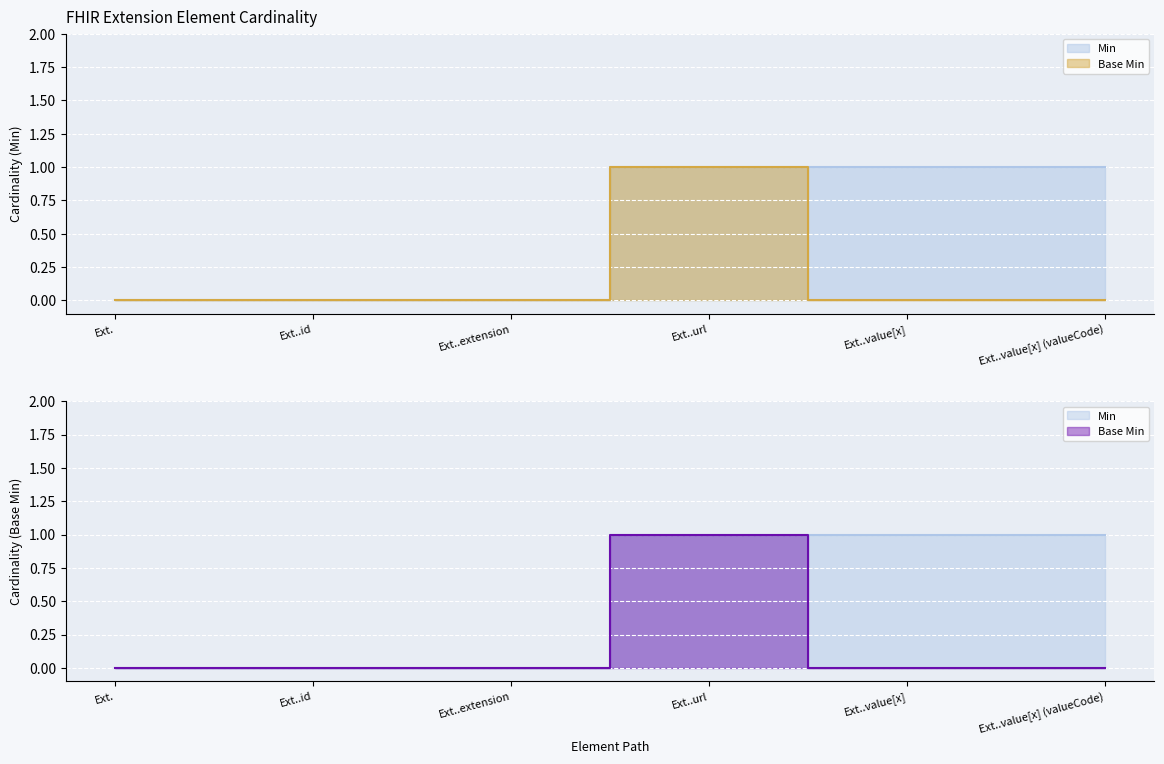

What position from the right is Ext..value[x]?

2